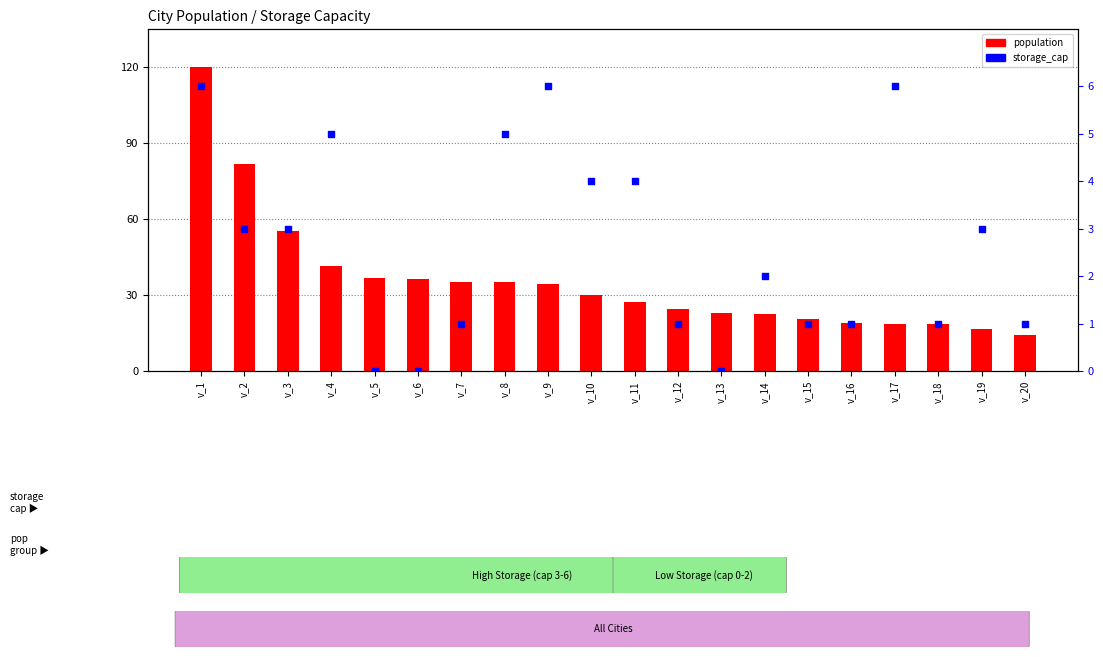

What are all the series names shown in the legend?

population, storage_cap